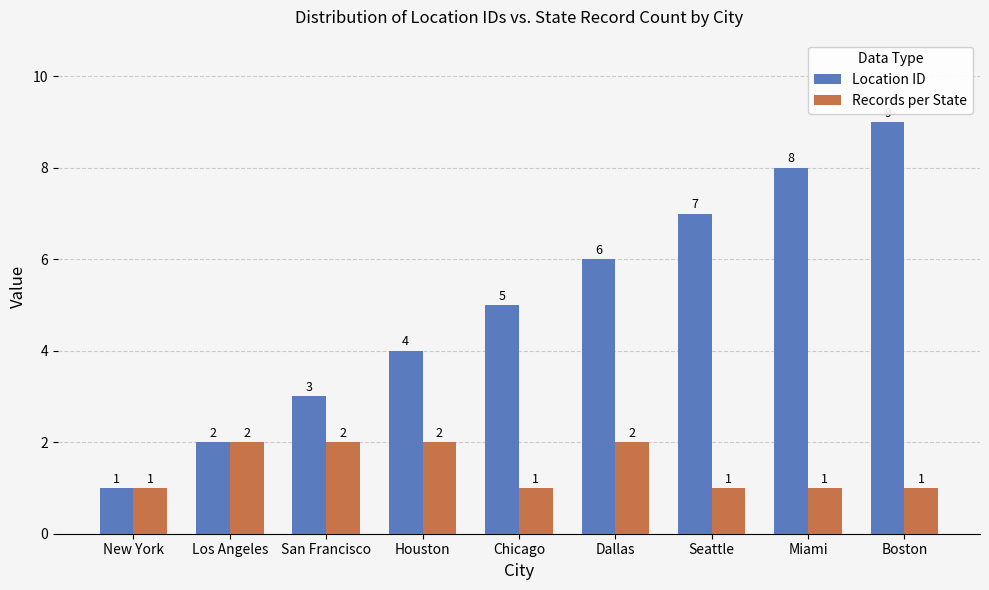

Are the bars horizontal?

No